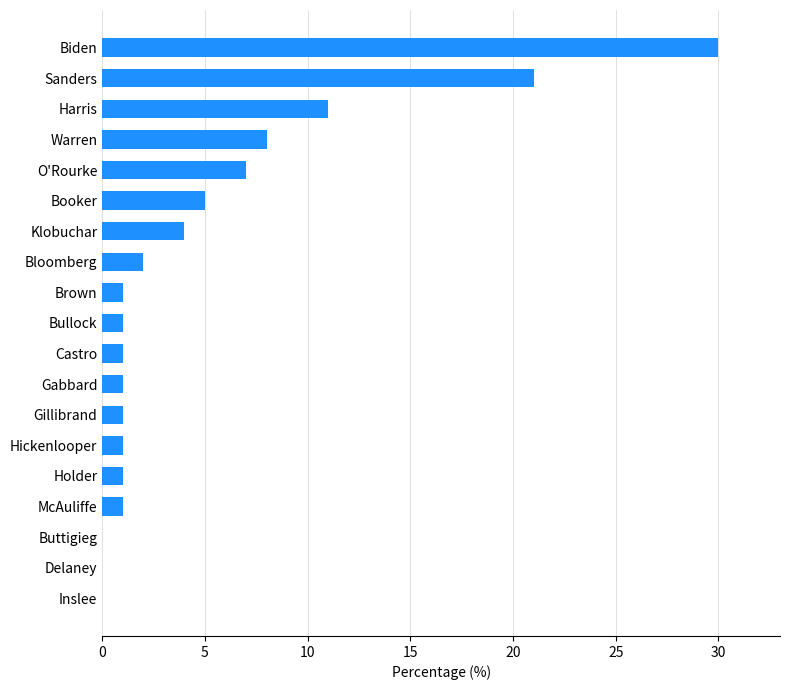

Where is the data nearest to the value 15?

Harris